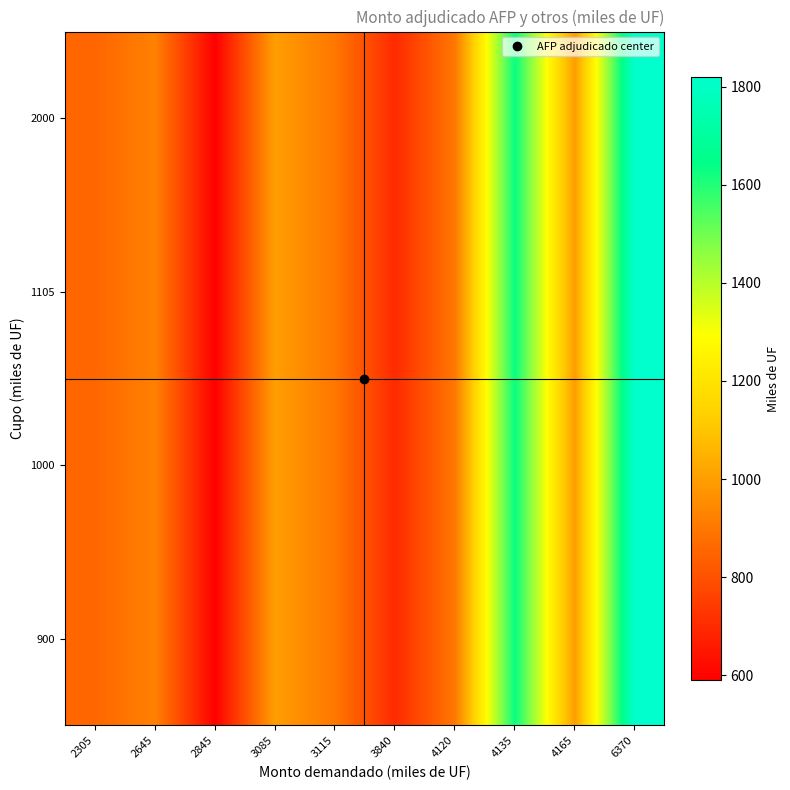

At which category is the sum across all series the highest?

6370